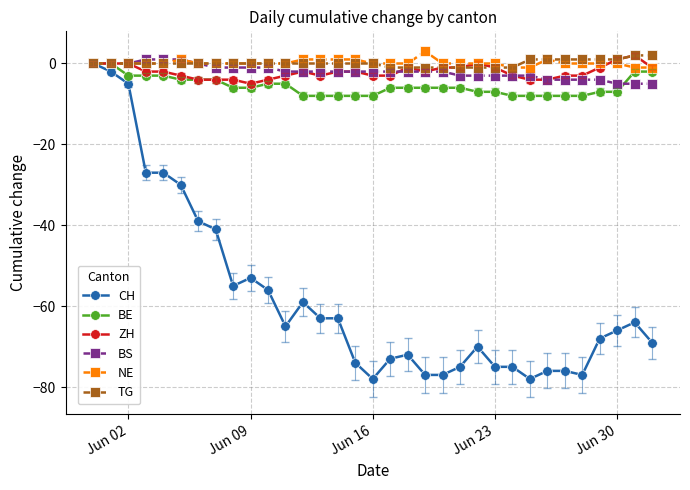

What is the minimum value for ZH?

-5